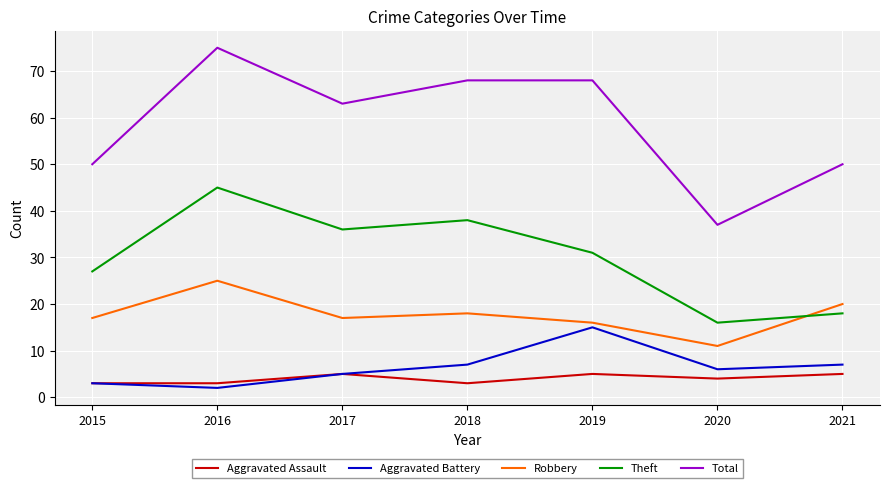

Read the Aggravated Assault value at 2016.

3